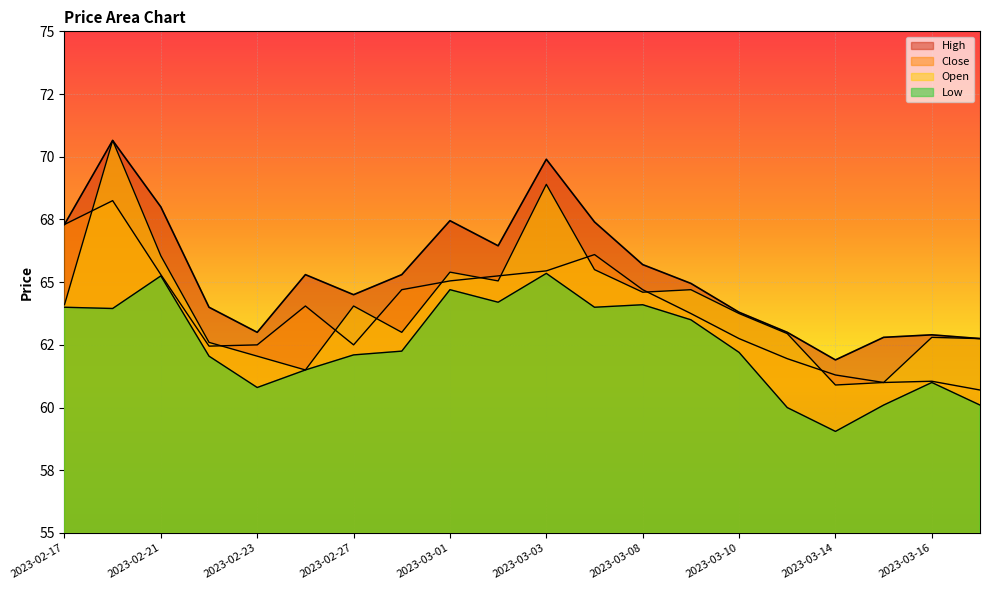

What is the minimum value shown in the chart?

59.0